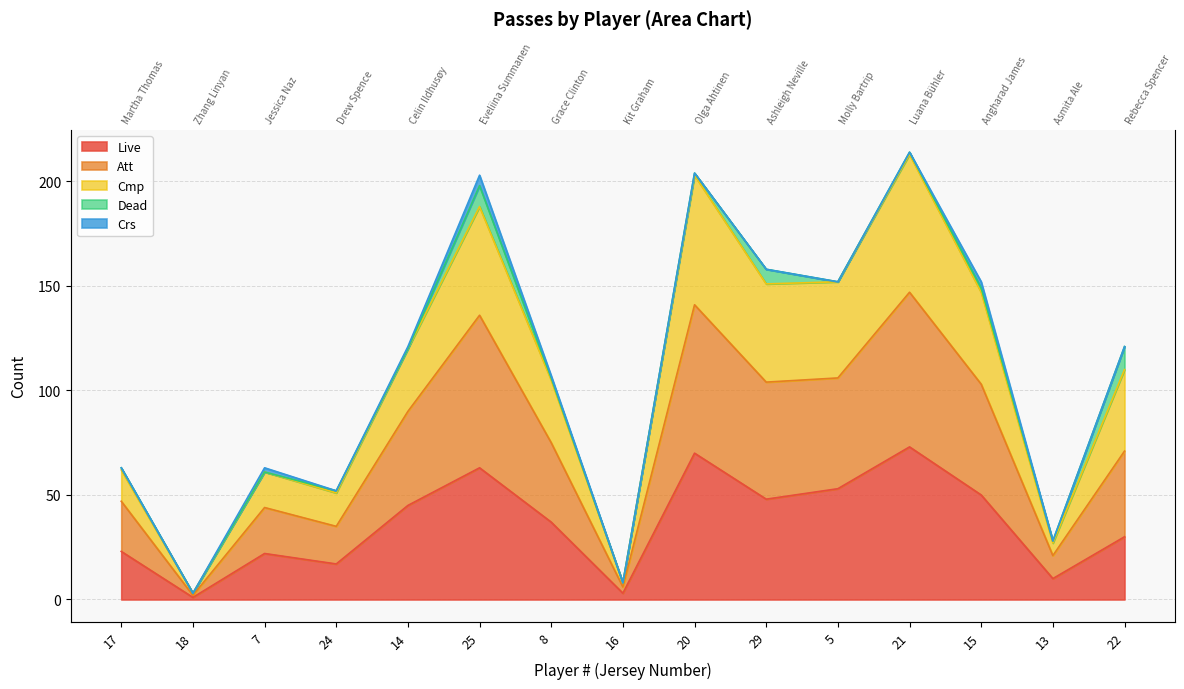

Is the value of Att at 8 greater than the value of Cmp at 13?

Yes